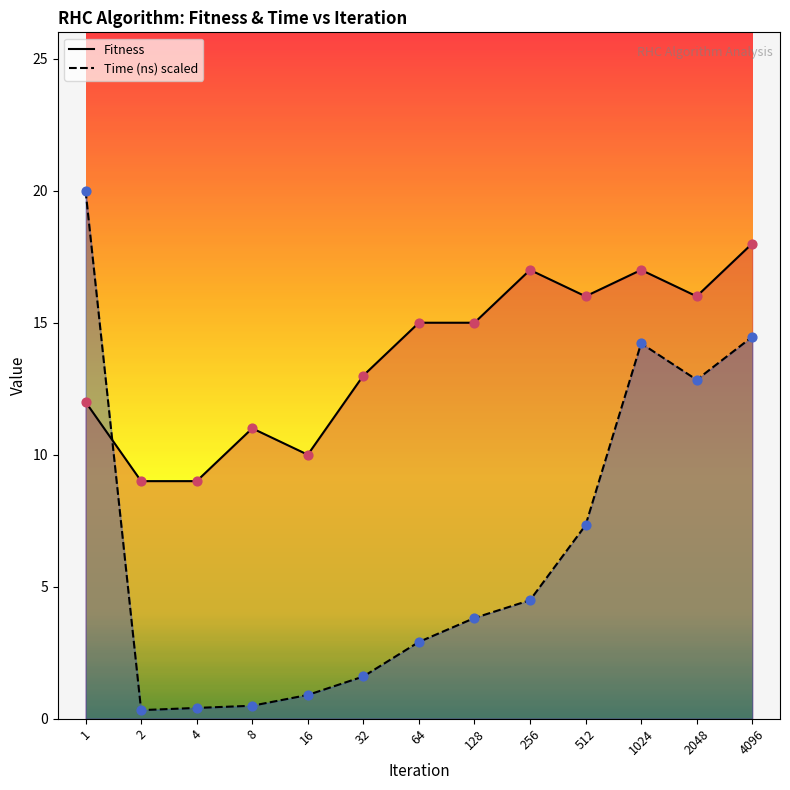

Which series reaches the maximum Y coordinate?

Time (ns) scaled